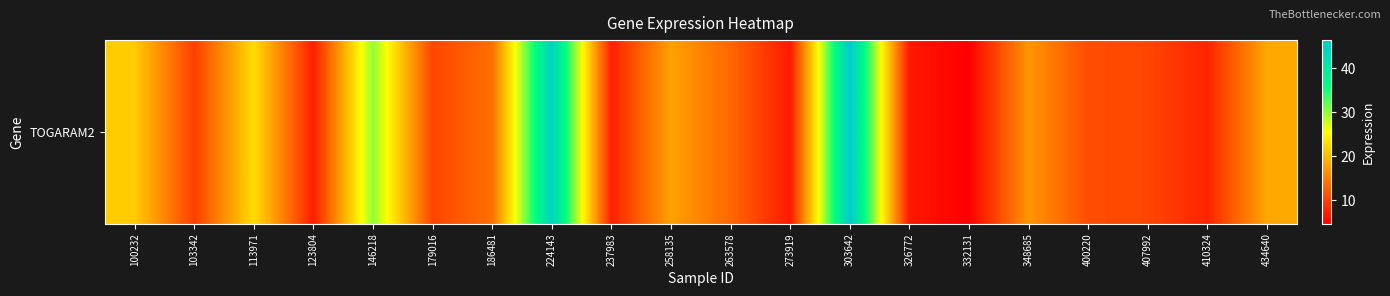

Is it true that the value at 326772 is 8.9?

False